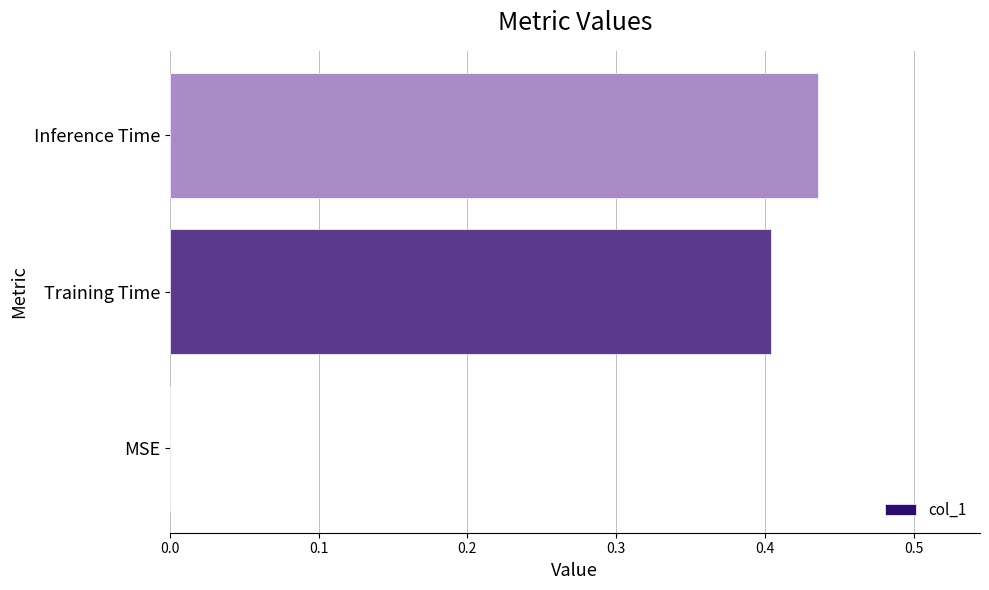

Between Training Time and Inference Time, which is larger?

Inference Time